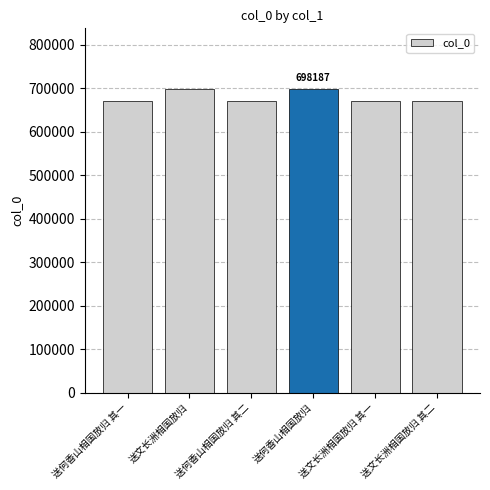

What value does the data have at 送文长洲相国放归?

698186